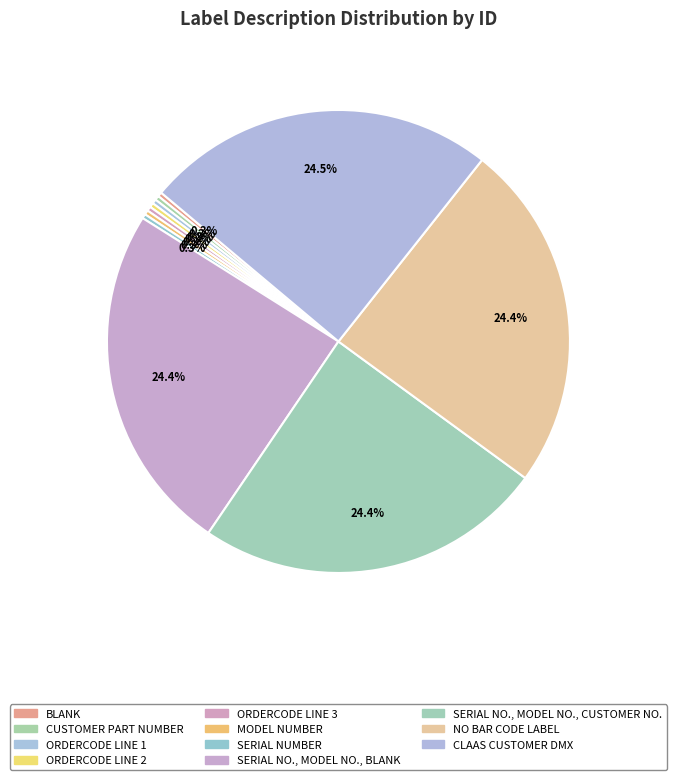

To the nearest percent, what percentage of the pie is NO BAR CODE LABEL?

24%